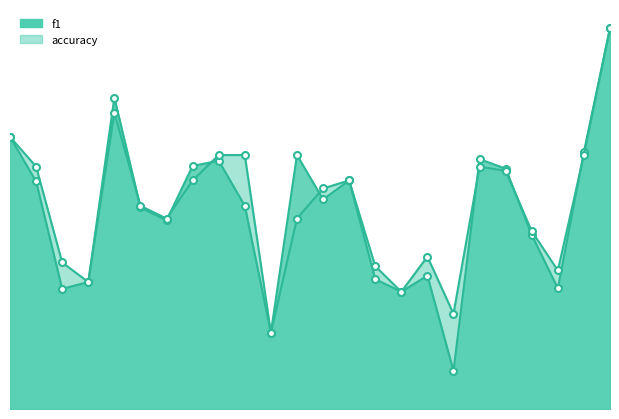

What is the value of the f1_line point at the 5th from the left?

0.8